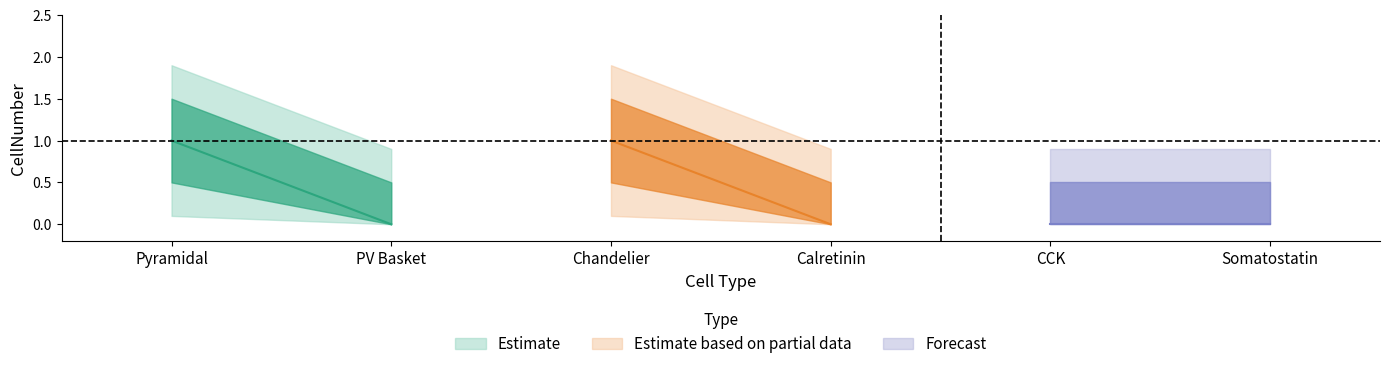

What is the label of the 2nd point from the left?

PV Basket